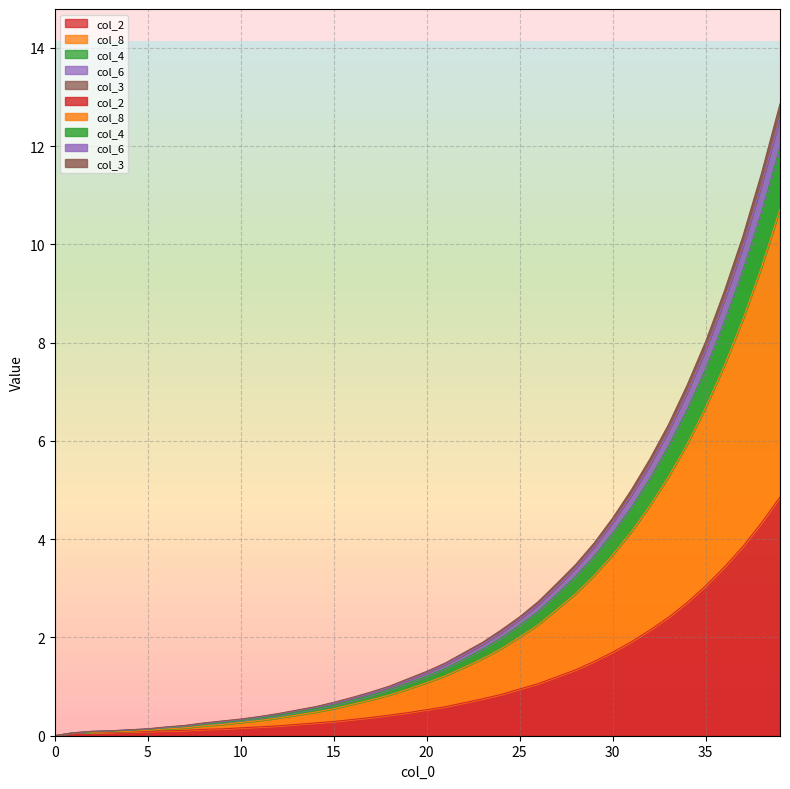

Does the chart display data point markers on the line(s)?

No